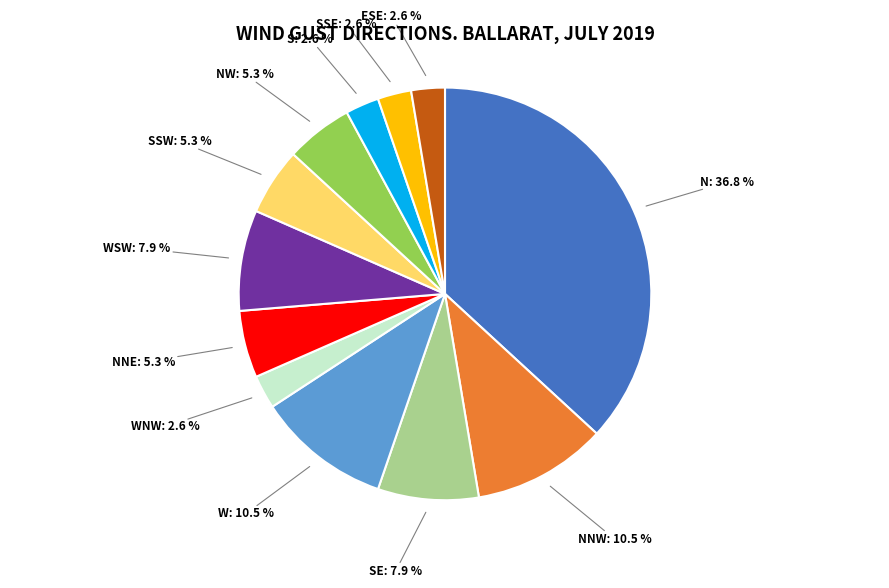

Is there a majority slice in this chart?

No